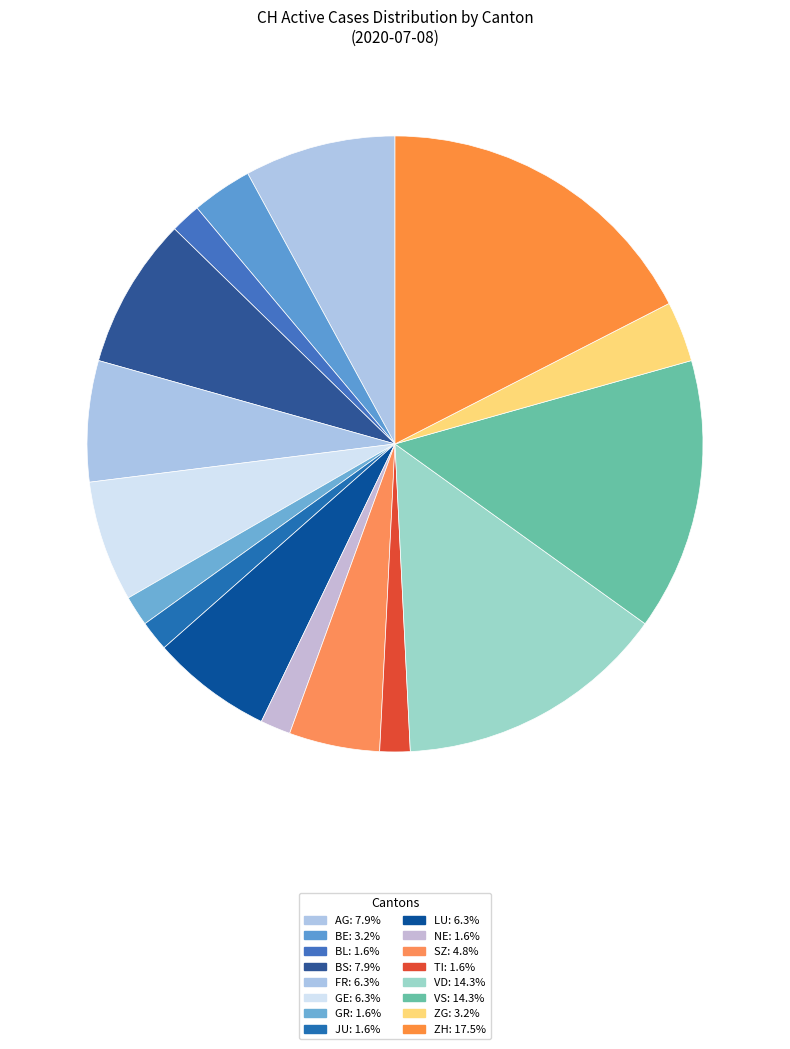

How many segments does this pie chart have?

16